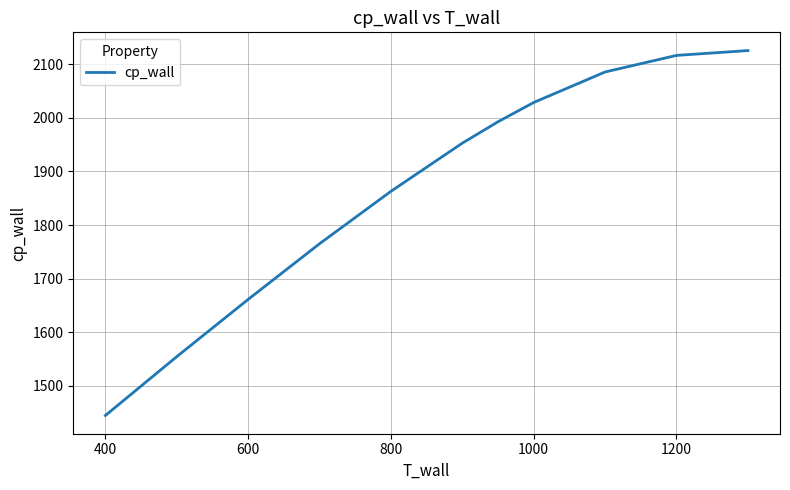

True or false: the data has more than 0 interior local peaks.

False